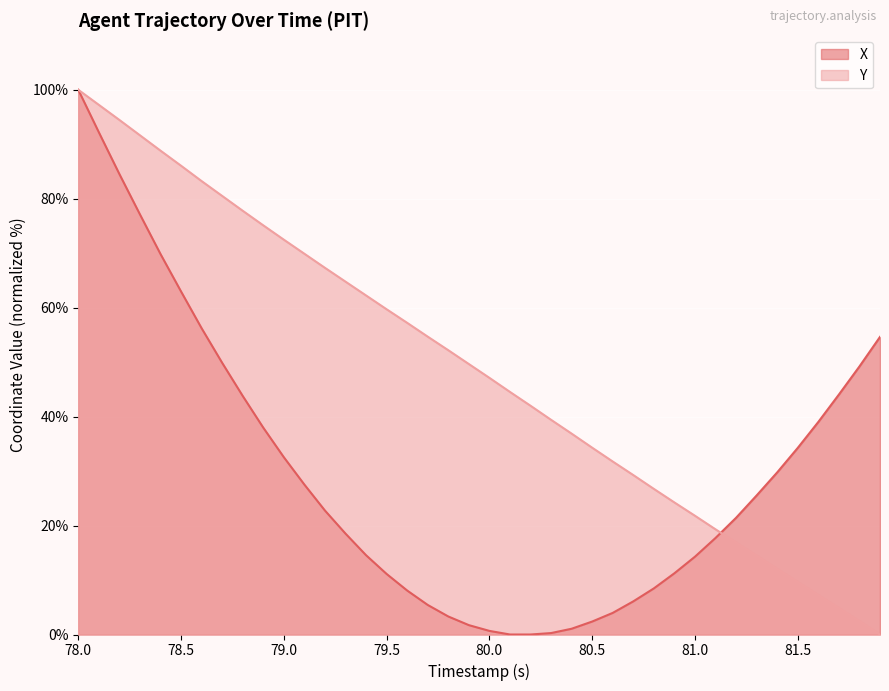

Which category has the highest value in the X series?

78.0